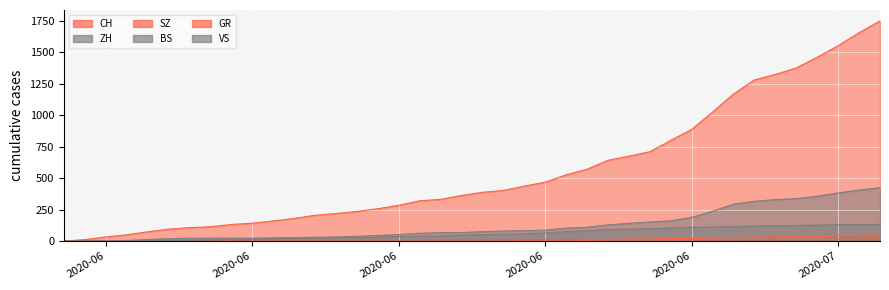

What is the sum of the ZH values at 2020-06-26 and 2020-06-28?

281